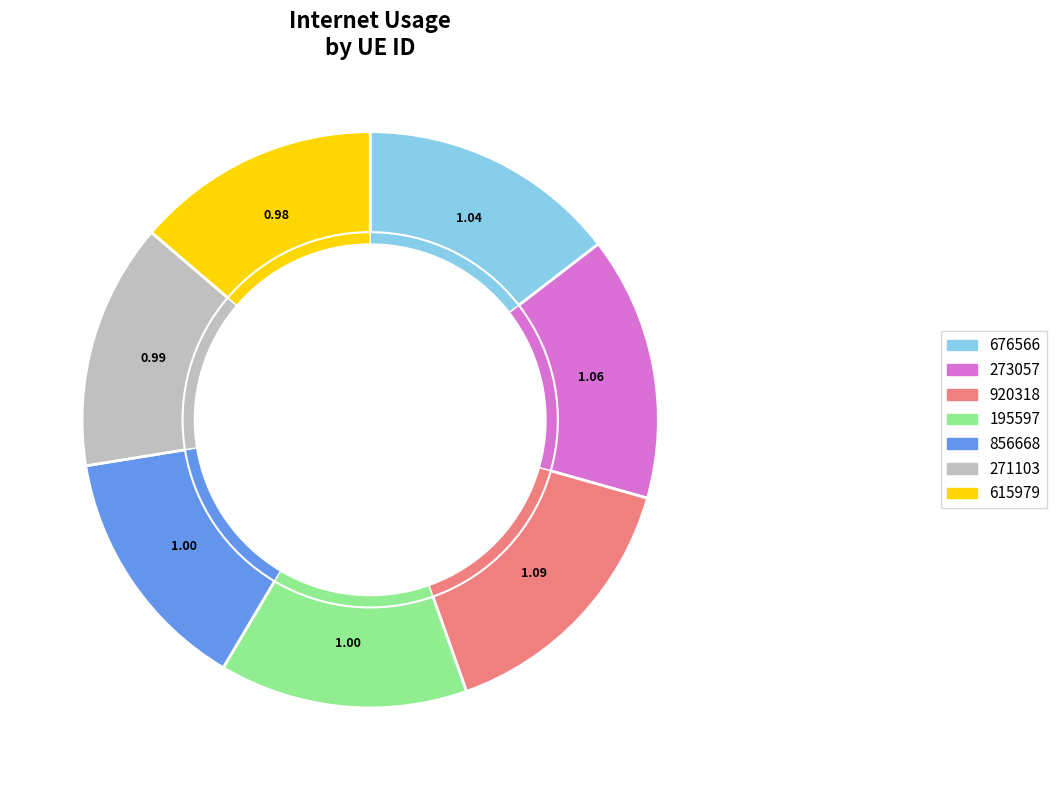

What is the largest slice in the pie chart?

920318